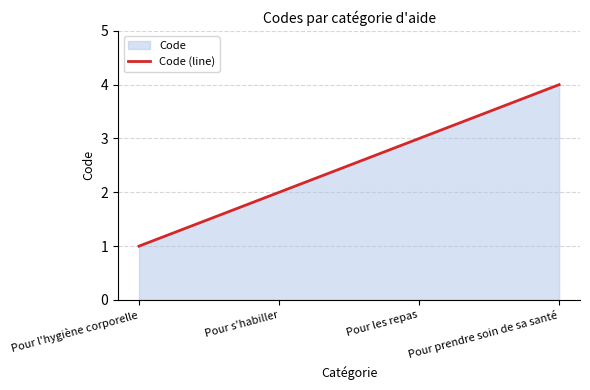

How many lines are shown in the chart?

1